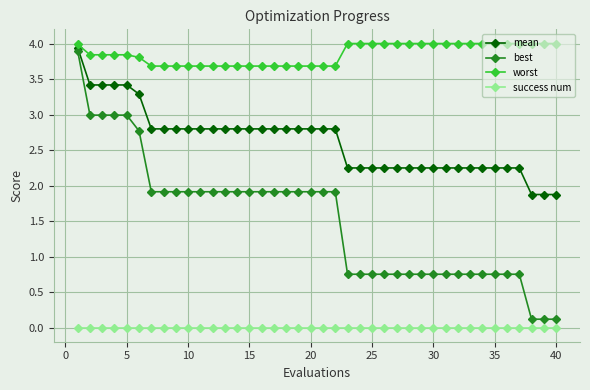

Which series has the largest range (max minus min)?

best